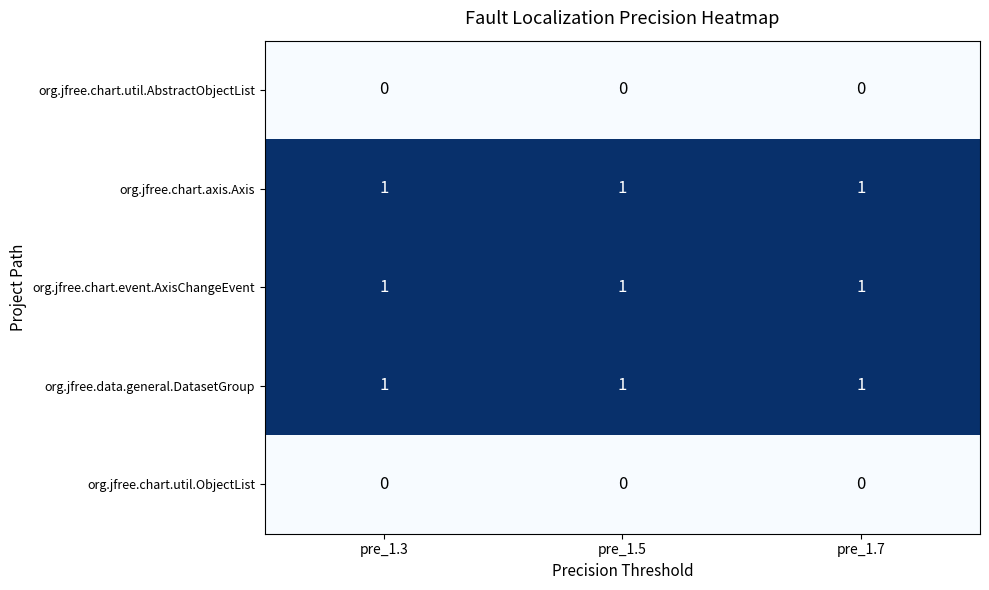

What is the total value across all series at pre_1.5?

3